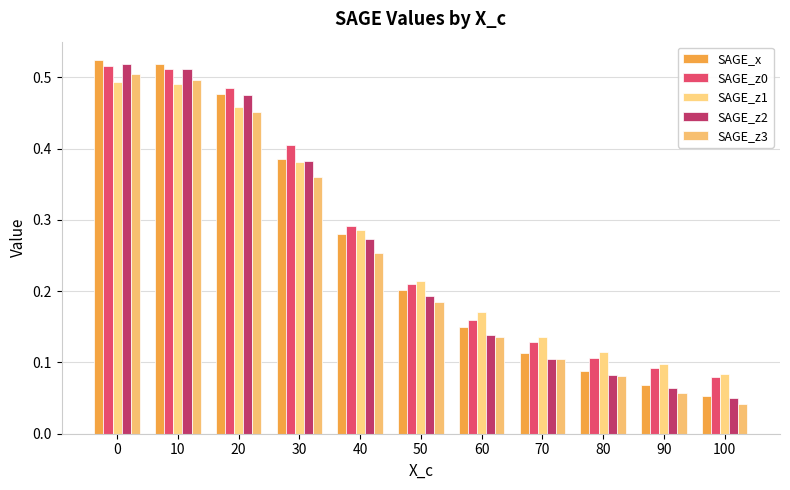

Rank the series at 70 from highest to lowest value.

SAGE_z1, SAGE_z0, SAGE_x, SAGE_z2, SAGE_z3